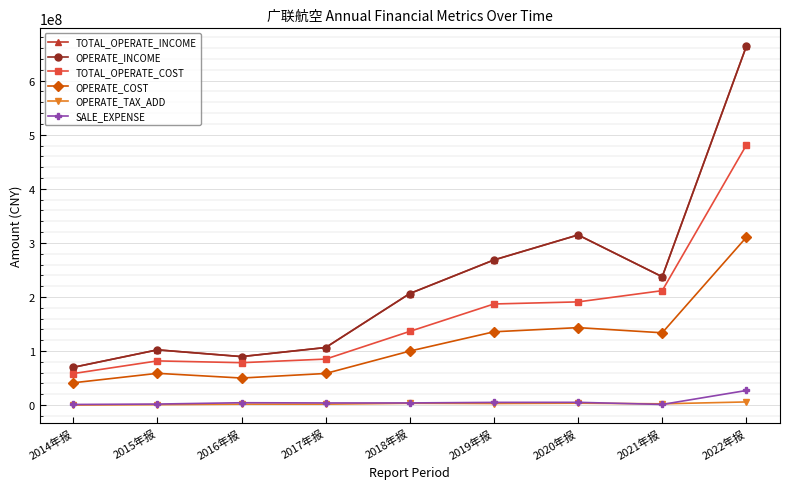

What is the greatest value displayed?

663640176.7